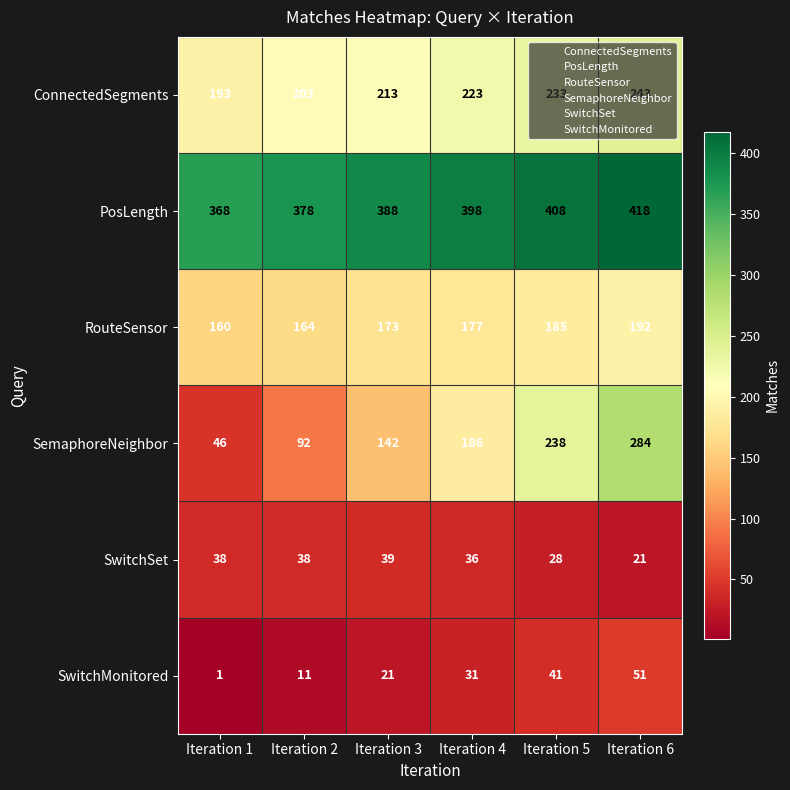

Count the SemaphoreNeighbor values in the range 92 to 238.

4